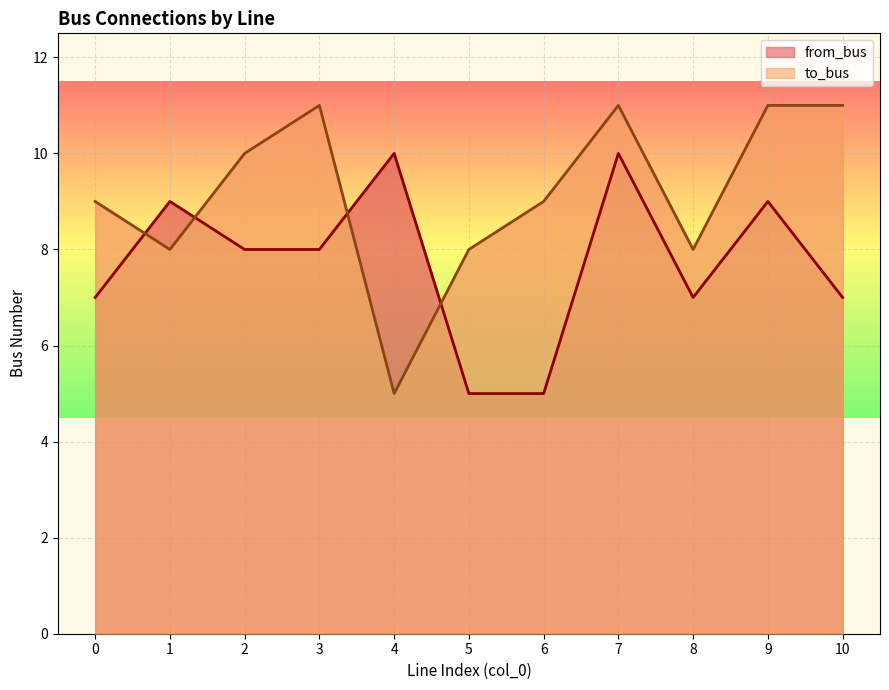

How many from_bus values are between 7 and 9?

7